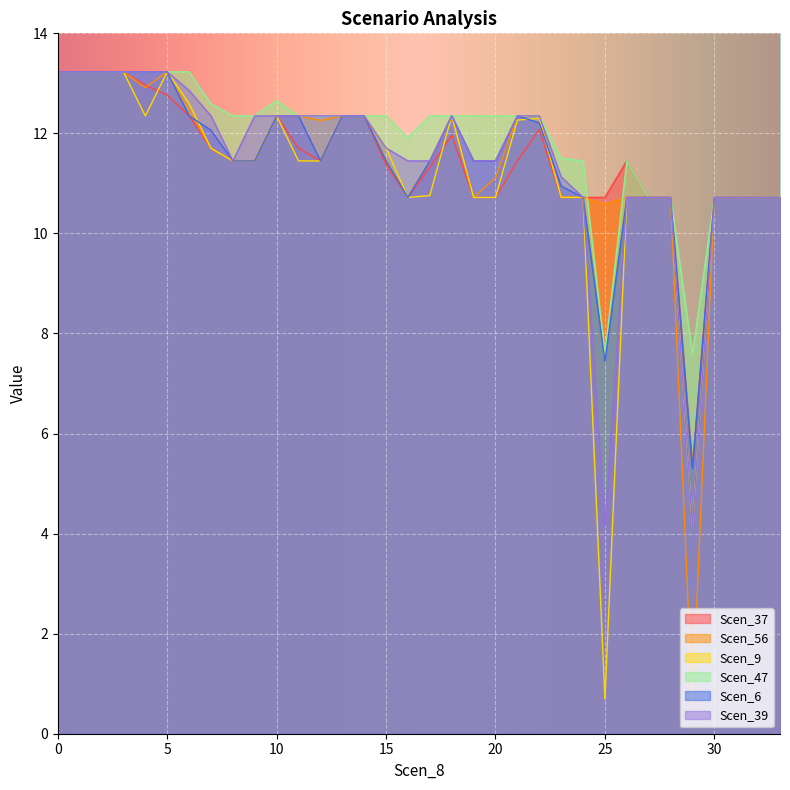

What is the highest value of the Scen_56 series?

13.2